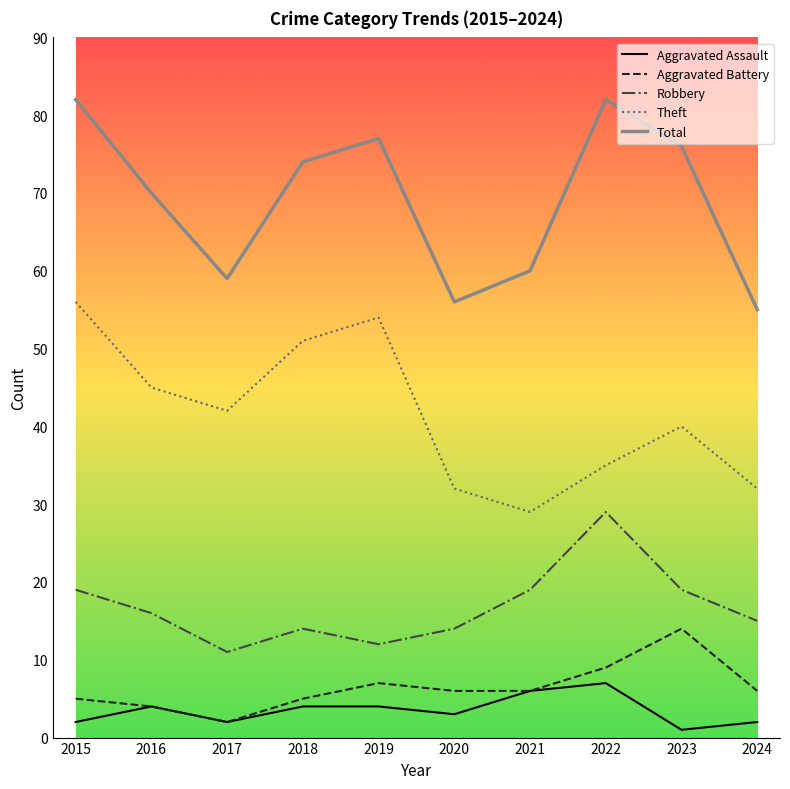

True or false: Total and Robbery cross at least once.

False